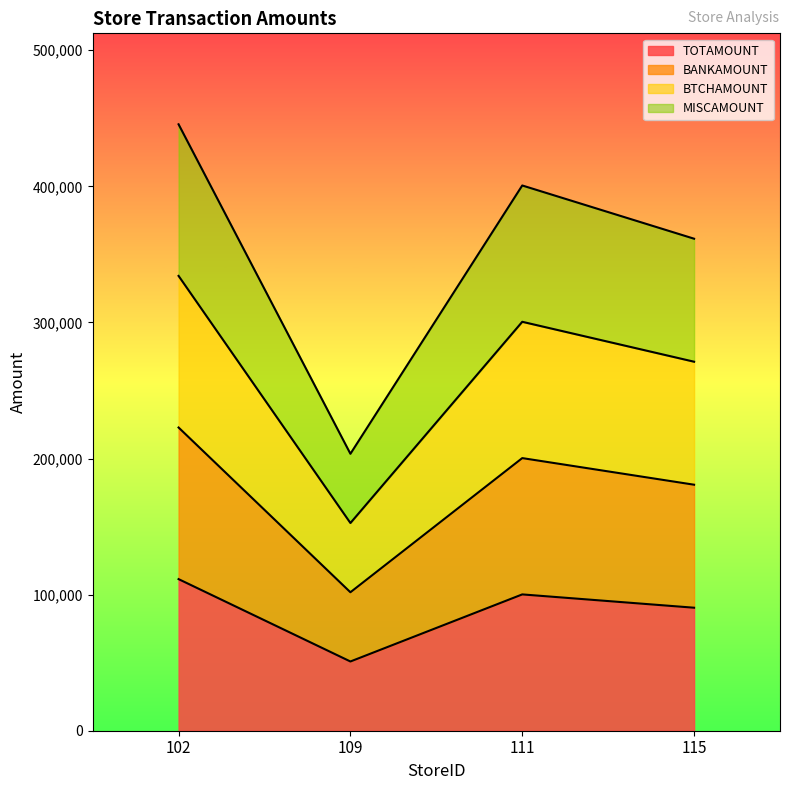

What is the smallest value displayed?

50870.0